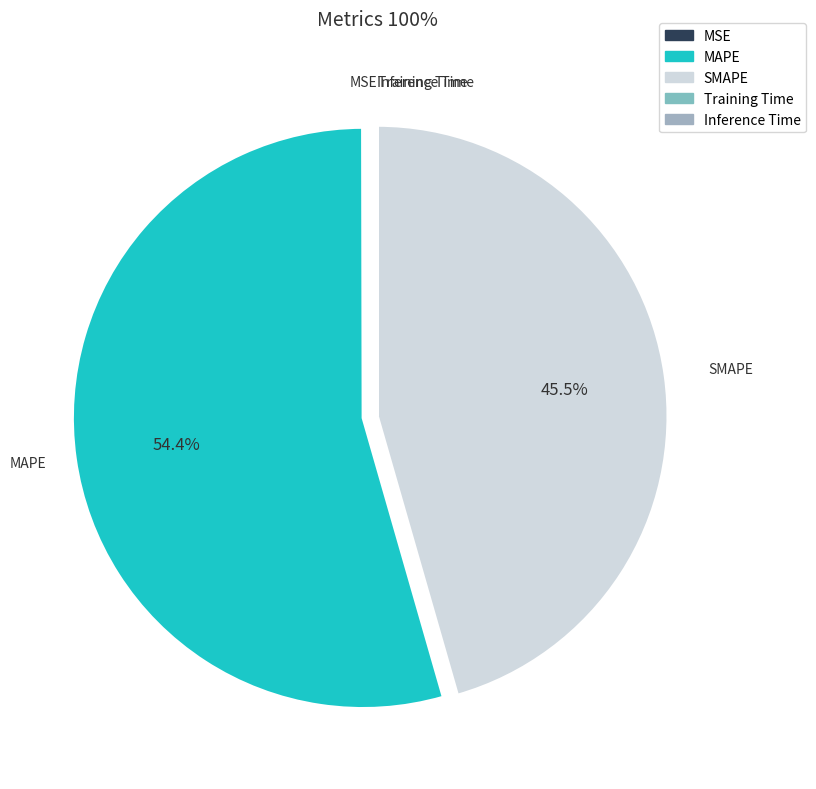

What is the largest slice in the pie chart?

MAPE